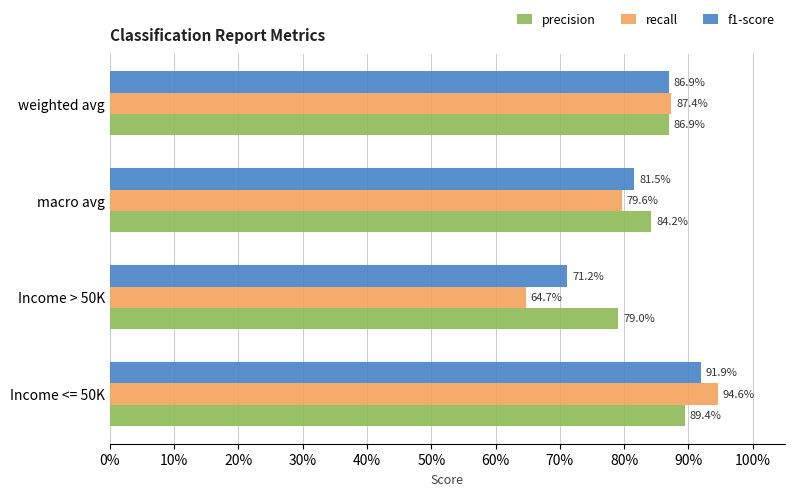

What are all the series names shown in the legend?

precision, recall, f1-score